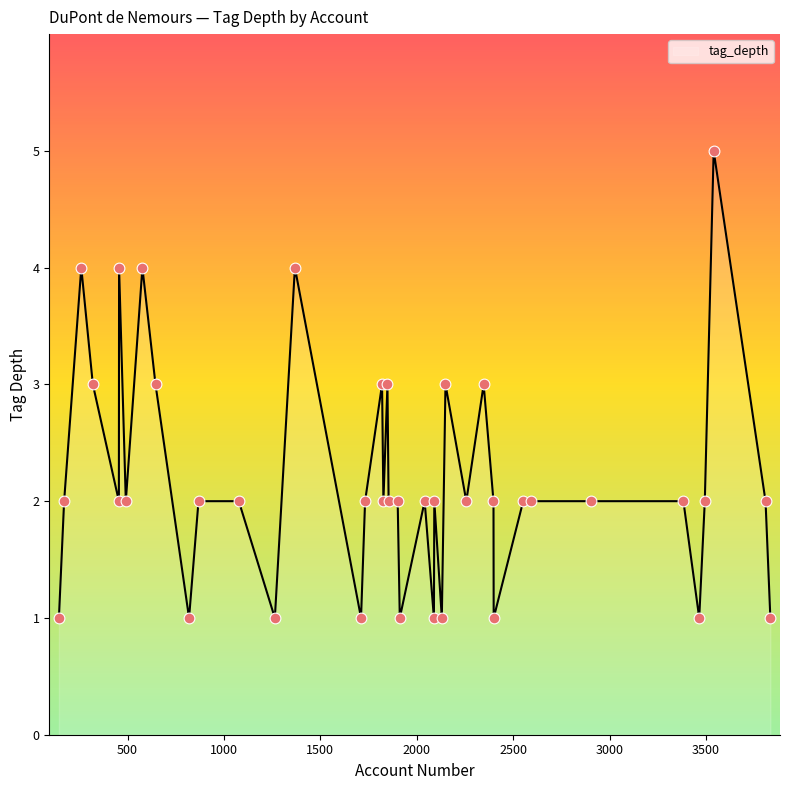

What is the maximum value shown in the chart?

5